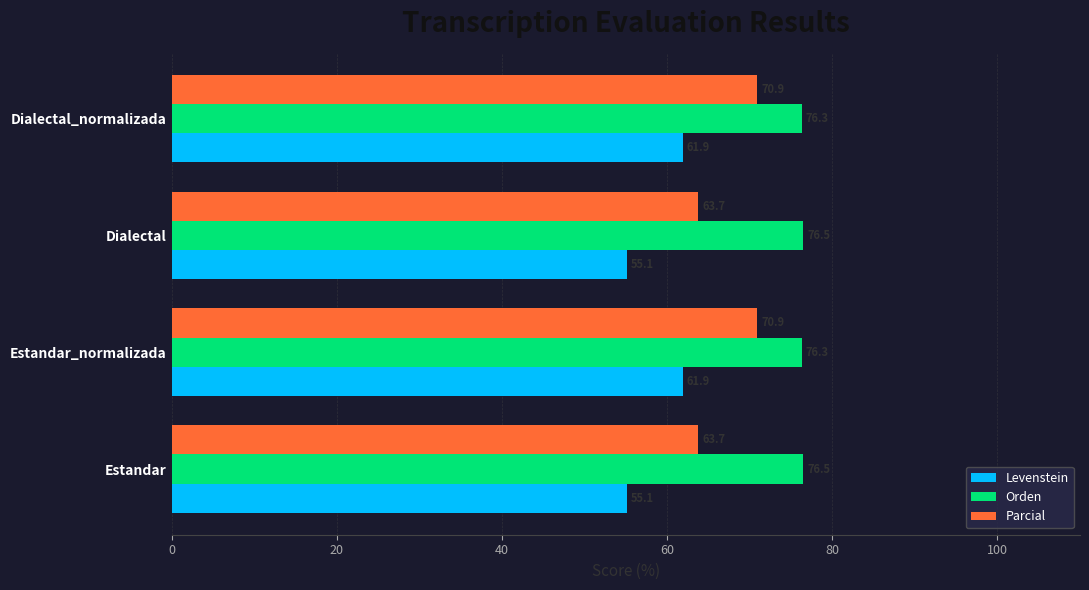

How many Orden values are between 76 and 77?

4